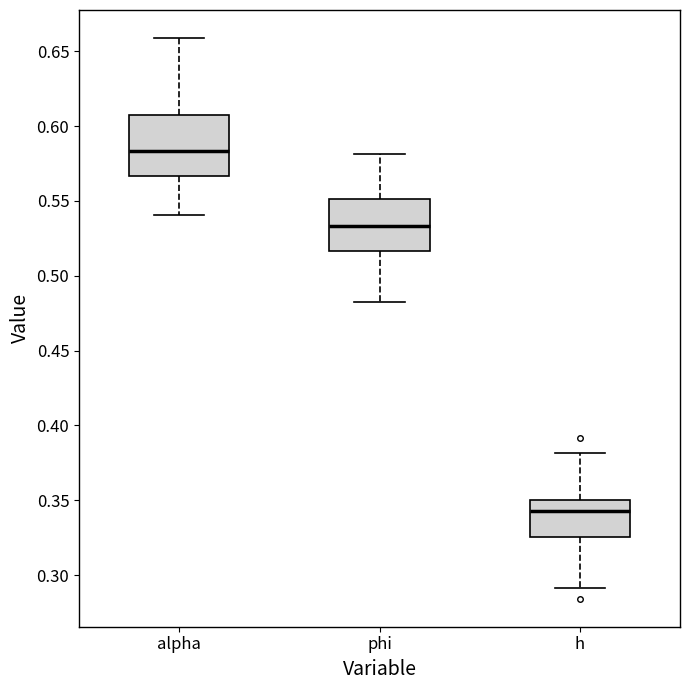

Which box has the lowest median line?

h